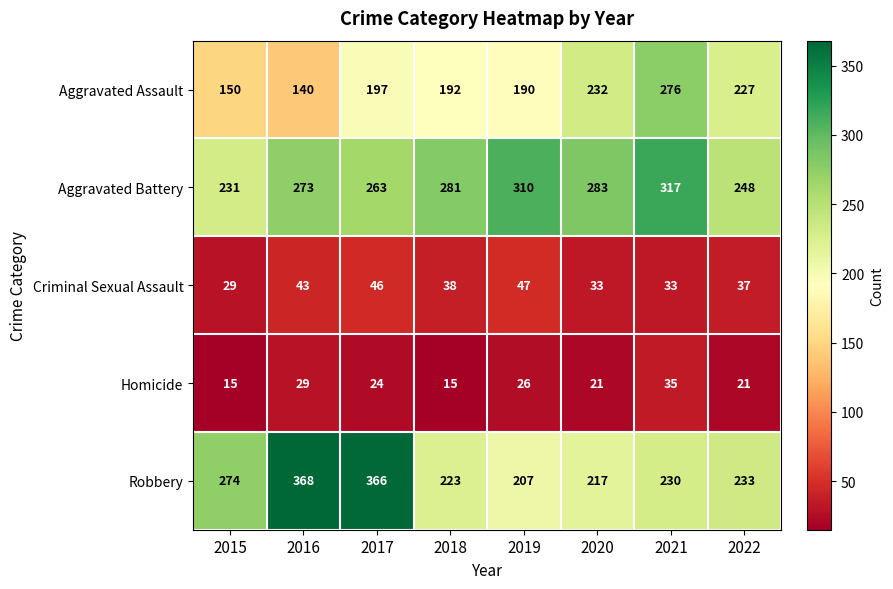

What is the lowest value of the Aggravated Assault series?

140